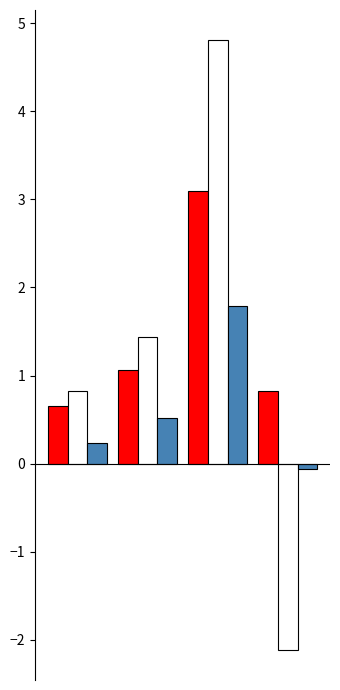

What is the minimum value shown in the chart?

-2.1